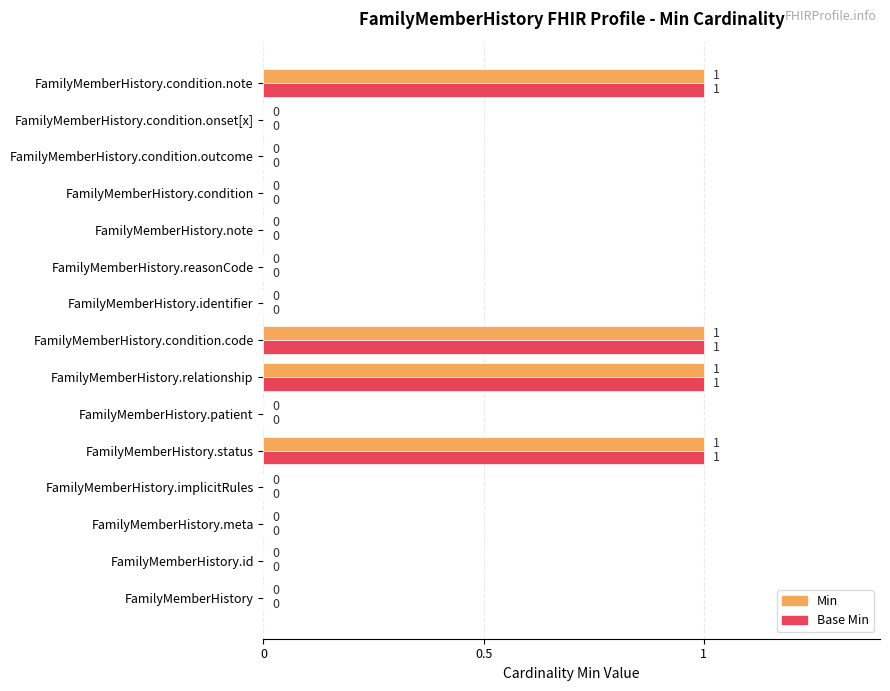

What is the sum of all Base Min values?

4